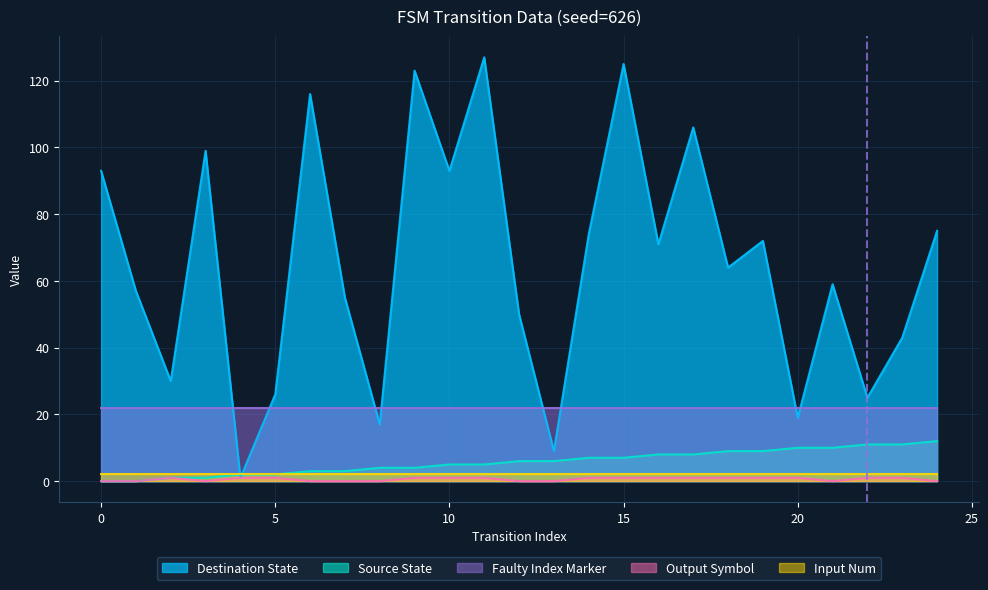

What value does the destination_state series have at 1, to the nearest 5?

55